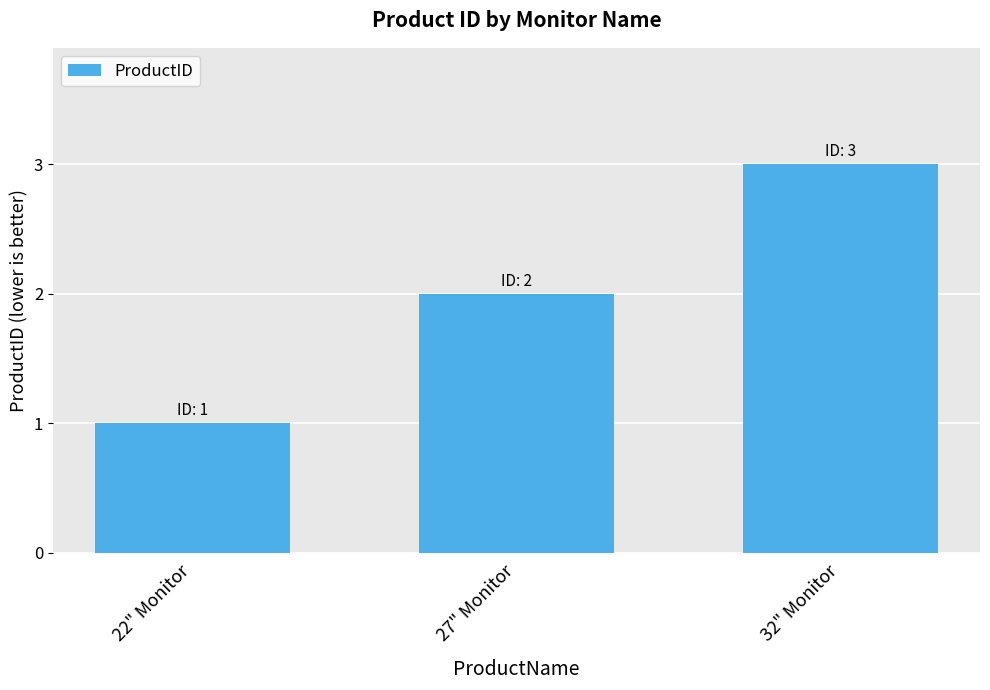

What is the ratio of the value at 27" Monitor to the value at 22" Monitor?

2.0